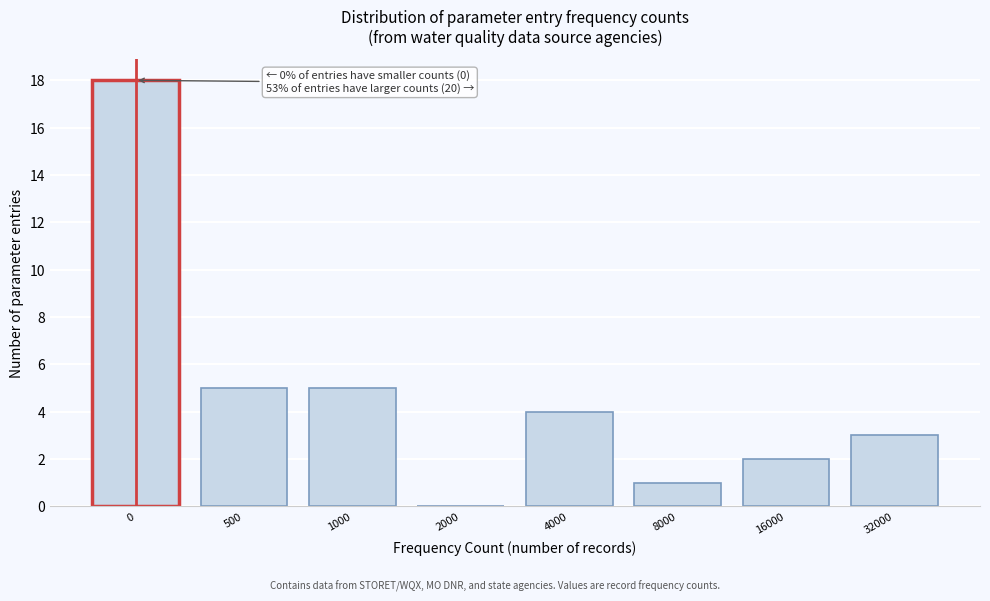

Reading left to right, what are all the values shown in this chart?

0=18	500=5	1000=5	2000=0	4000=4	8000=1	16000=2	32000=3